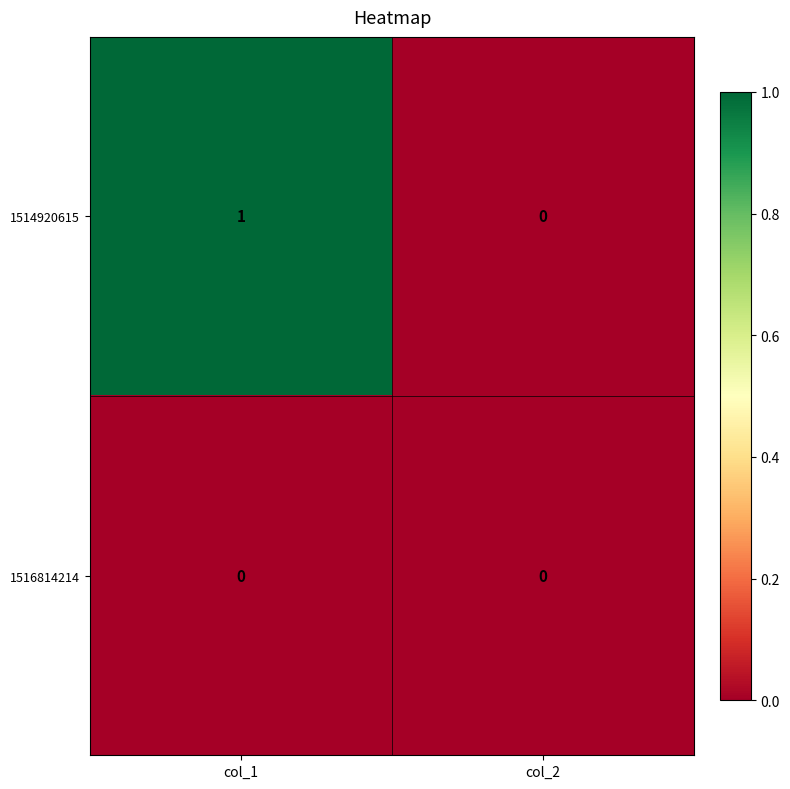

Which series has the largest range (max minus min)?

1514920615